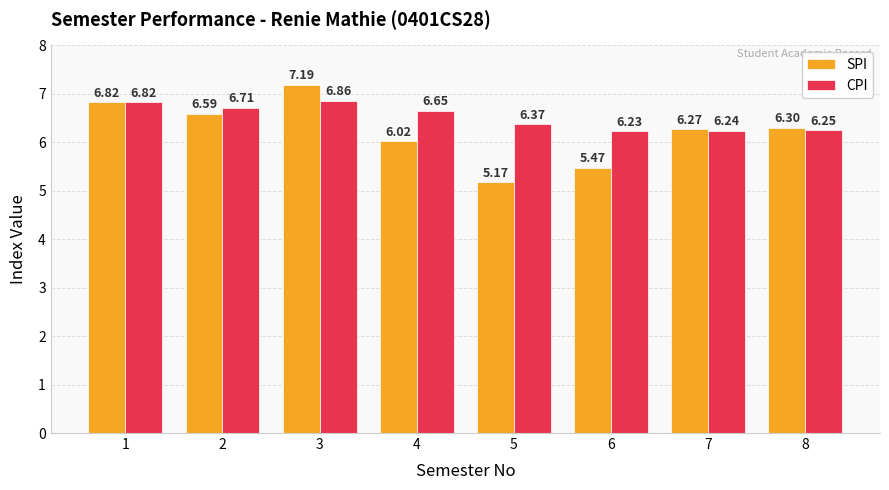

List the series in order of their peak value, highest first.

SPI, CPI